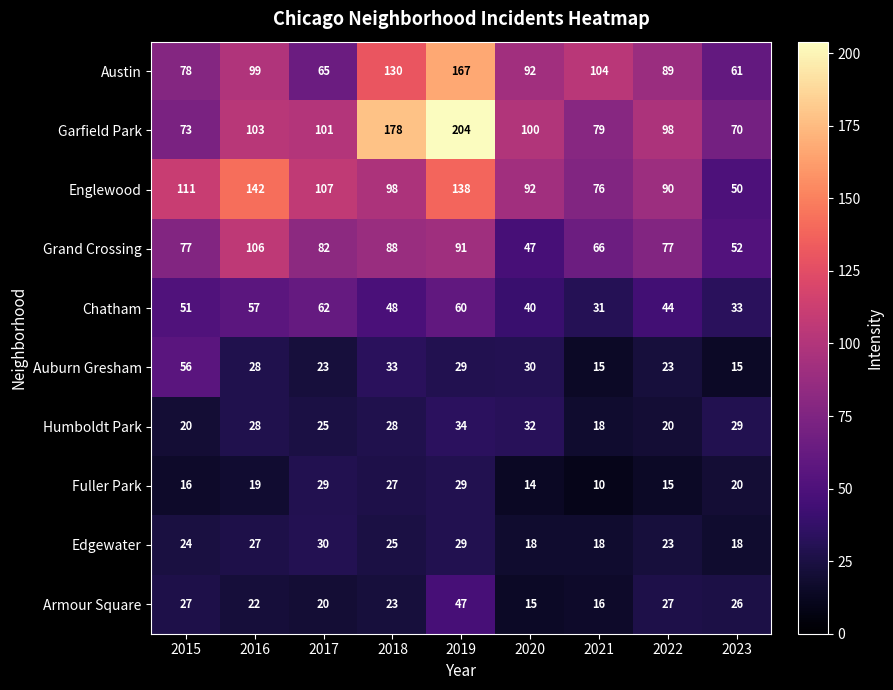

Which label corresponds to the smallest value in the chart?

2021